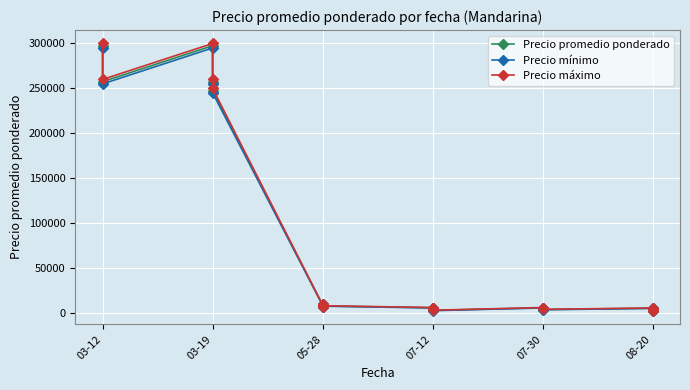

Which series has the largest range (max minus min)?

Precio máximo